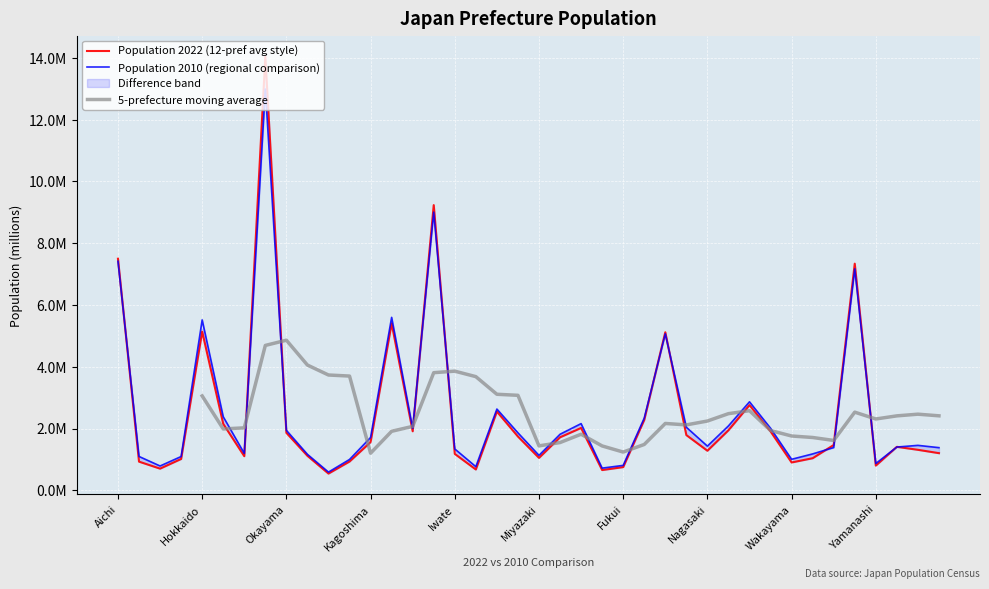

Which series has the largest total across all categories?

Population 2010